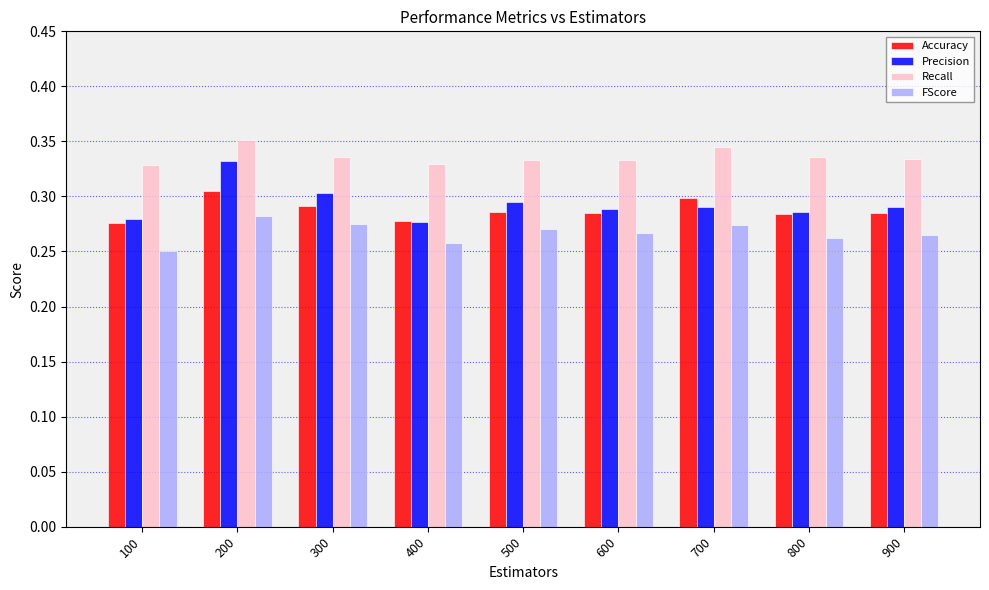

Is it true that Precision equals 0.5 at 300?

False